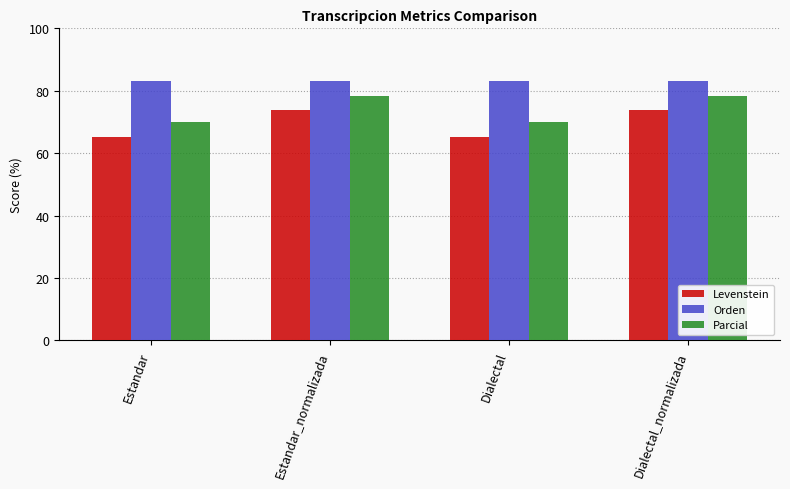

Is the value of Parcial at Dialectal_normalizada greater than the value of Orden at Dialectal?

No